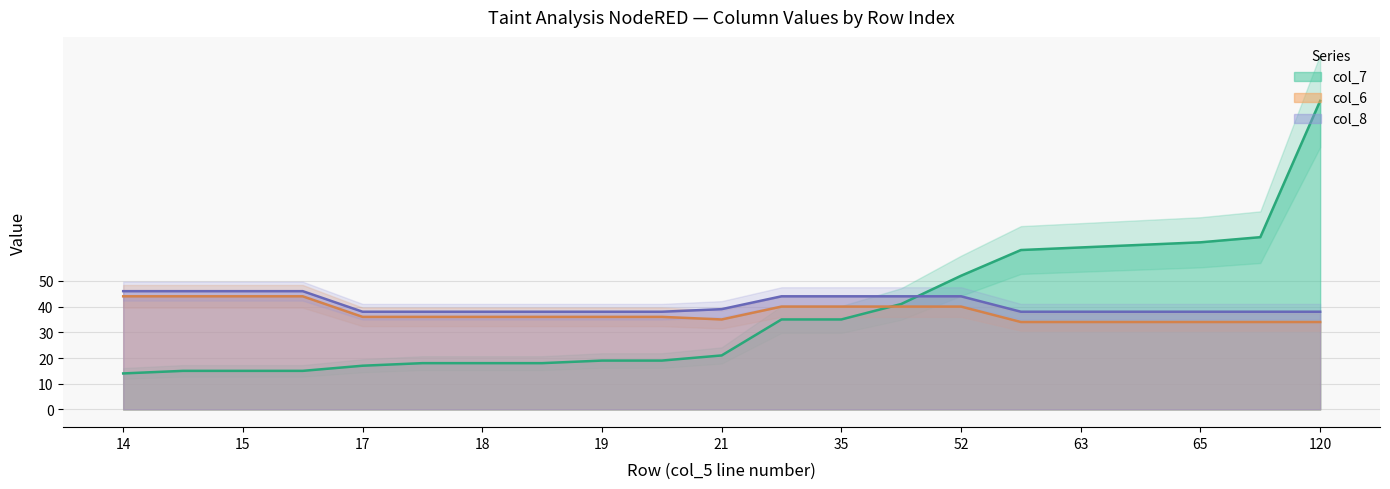

Is the value of col_6 at 65 greater than the value of col_8 at 52?

No